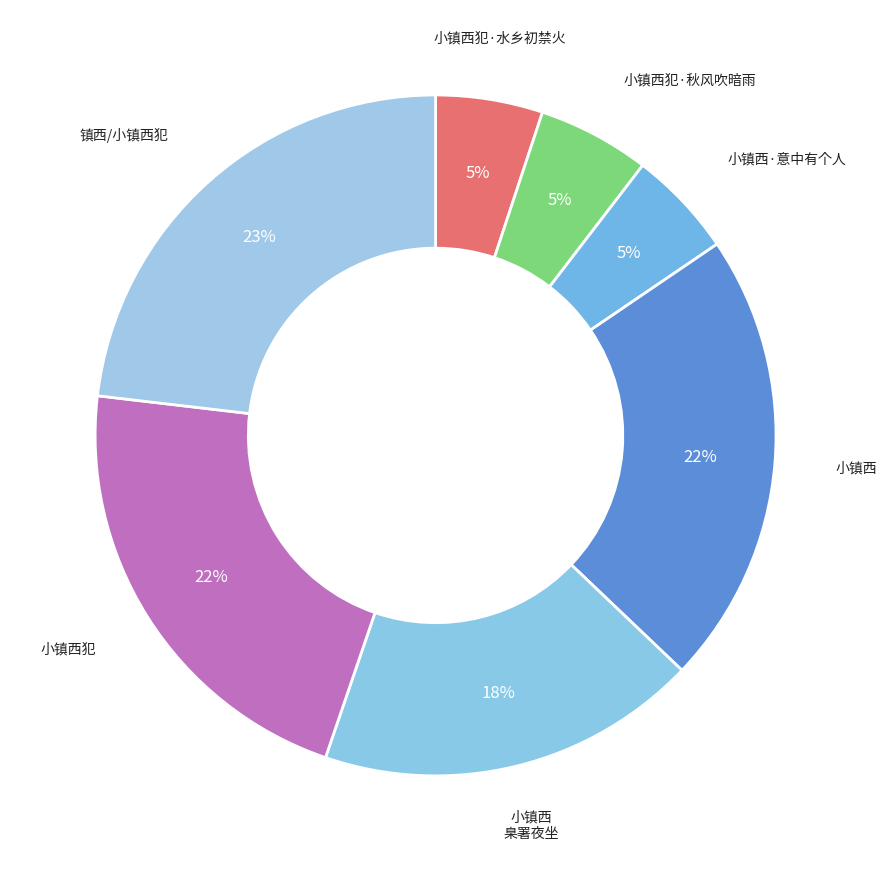

How many slices are in this pie chart?

7